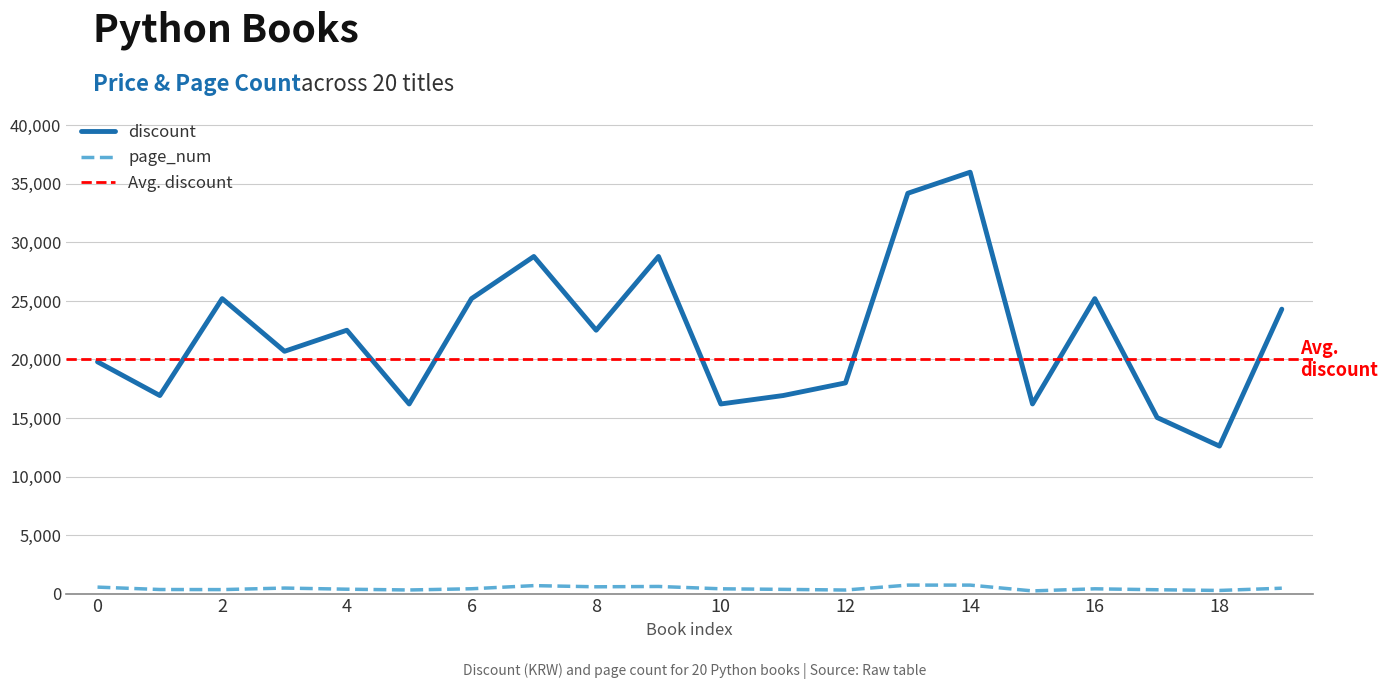

Is it true that page_num equals 611 at 10?

False